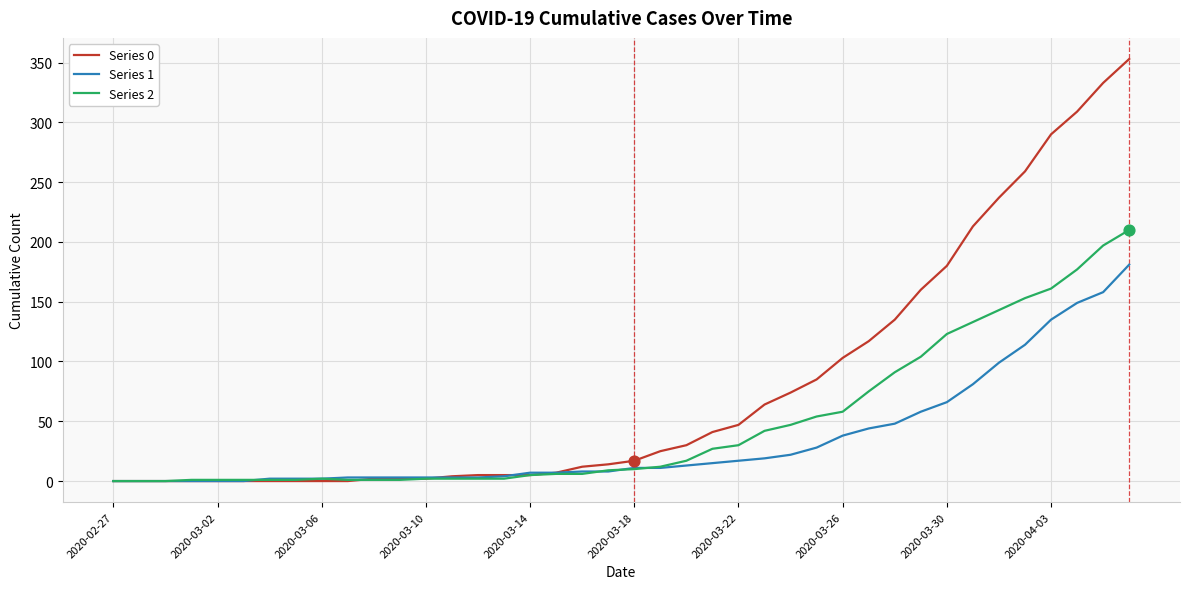

Which series has the widest spread of values?

Series 0